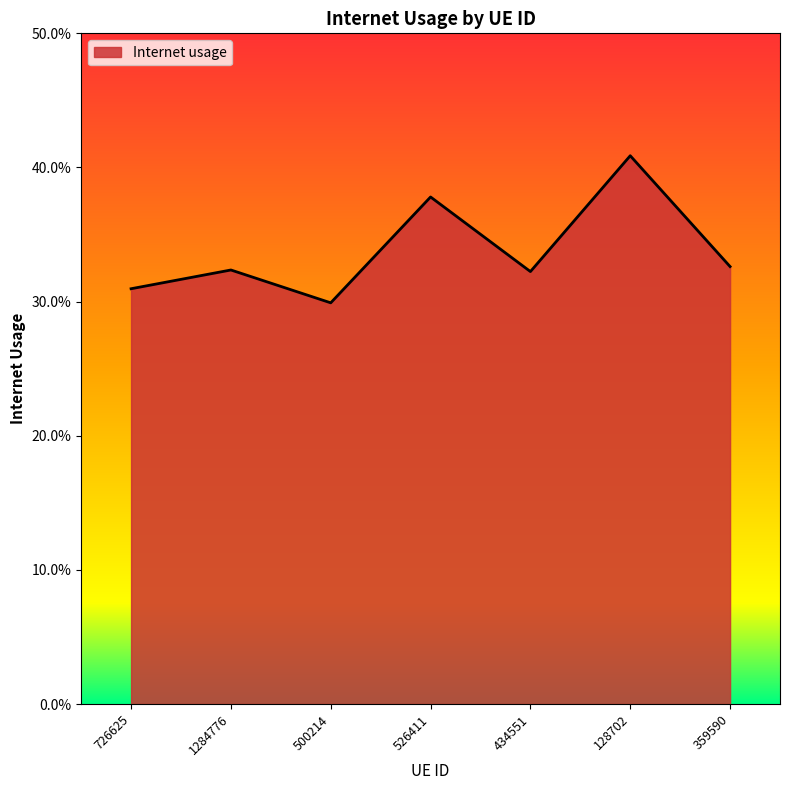

Reading right to left, transcribe all the data shown in this chart.

0.3	0.4	0.3	0.4	0.3	0.3	0.3